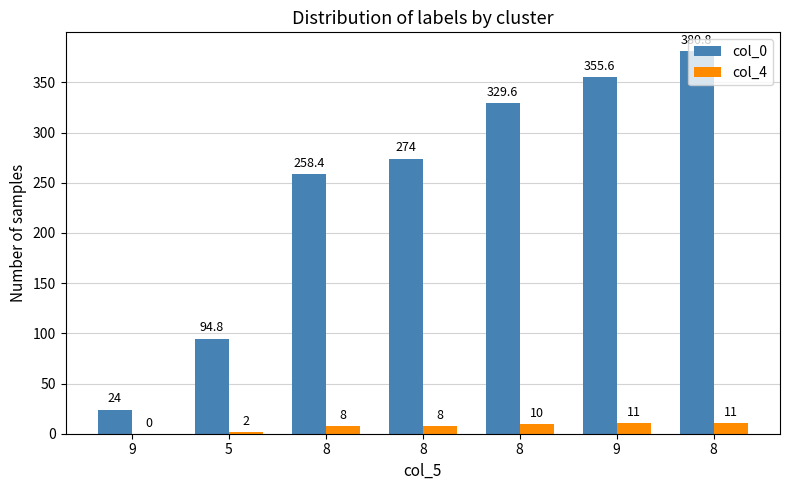

Are the bars horizontal?

No